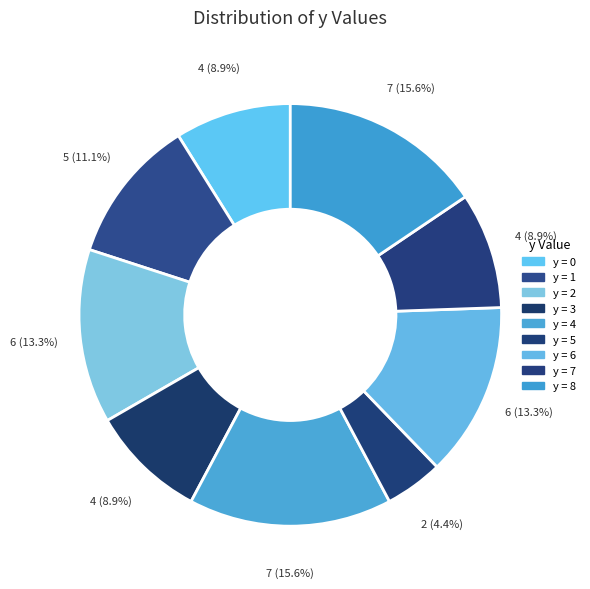

Rank the categories by value from lowest to highest.

5, 0, 3, 7, 1, 2, 6, 4, 8